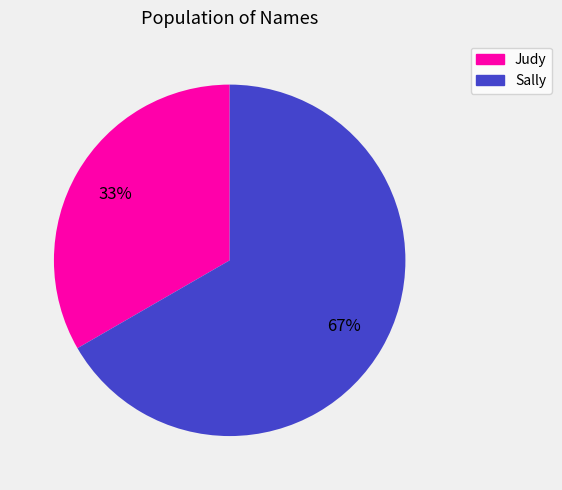

Is the sum of Sally and Judy greater than half?

Yes